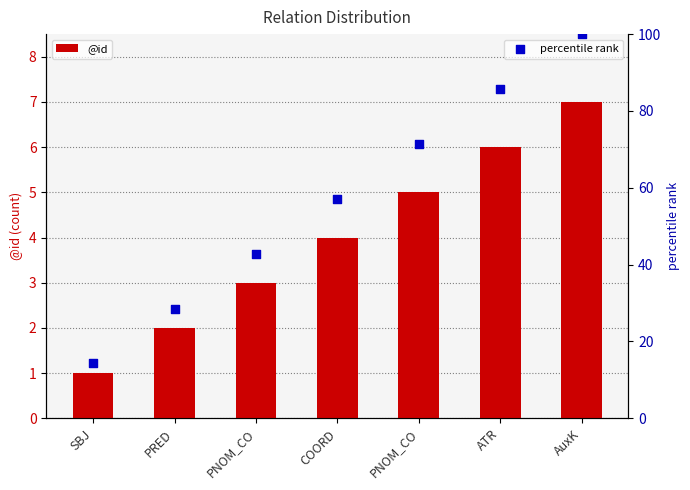

Which series contains the highest Y value?

percentile rank